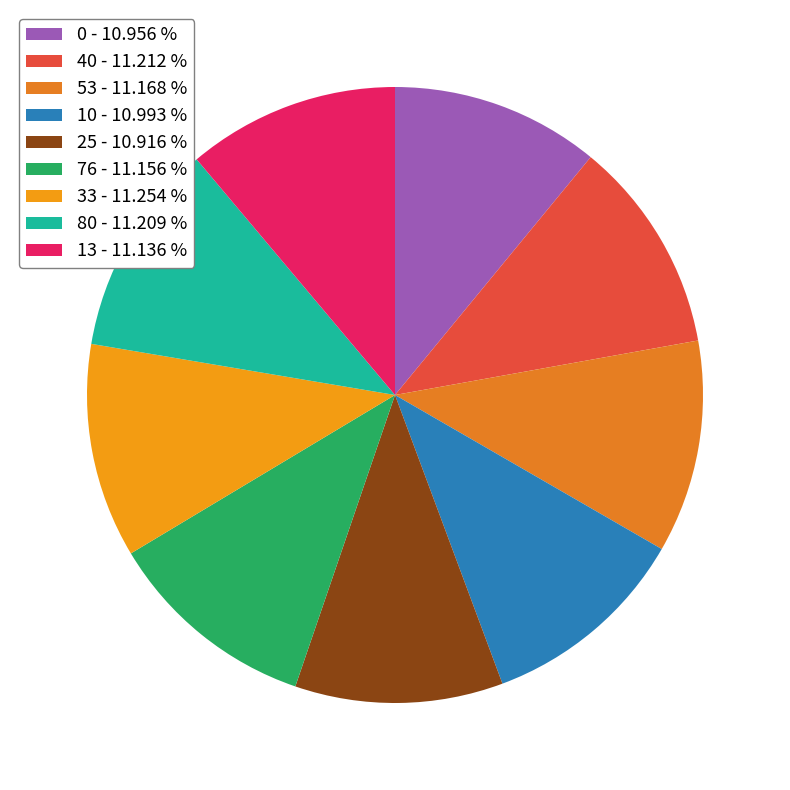

Which category has the biggest portion of the pie?

33